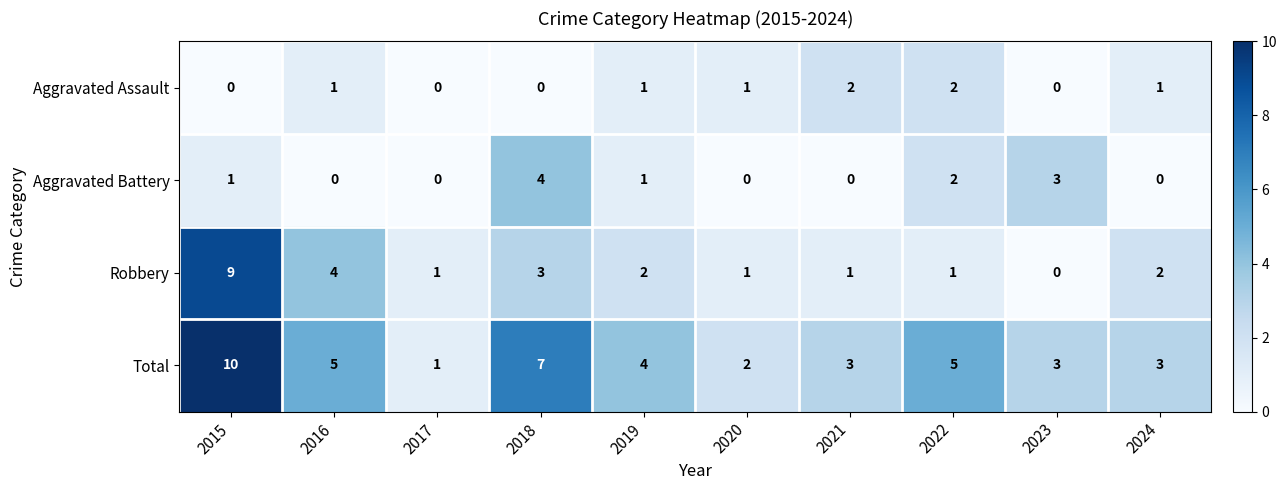

How many positive values does the Robbery series have?

9